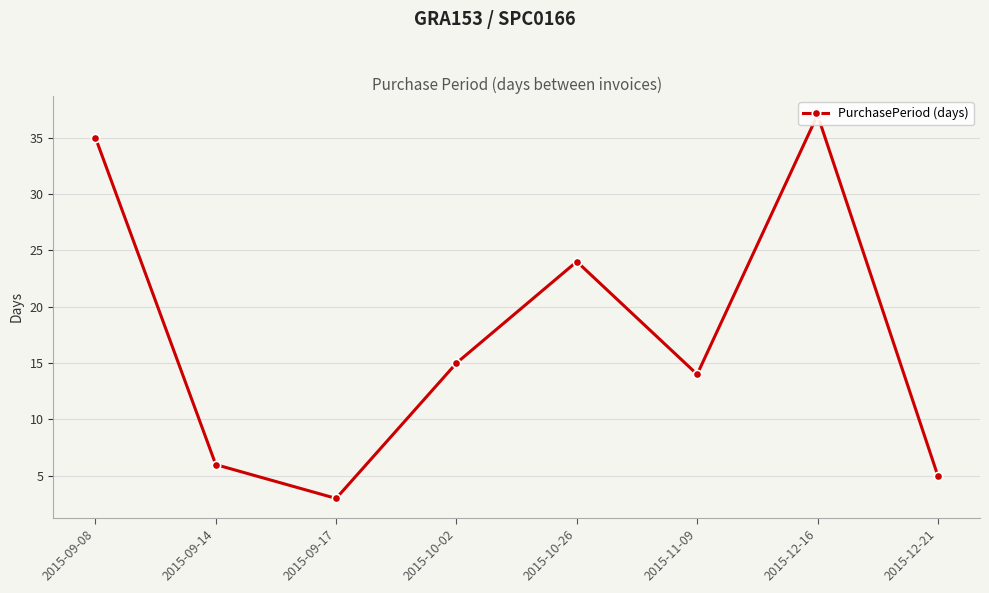

Reading right to left, transcribe all the data shown in this chart.

5	37	14	24	15	3	6	35